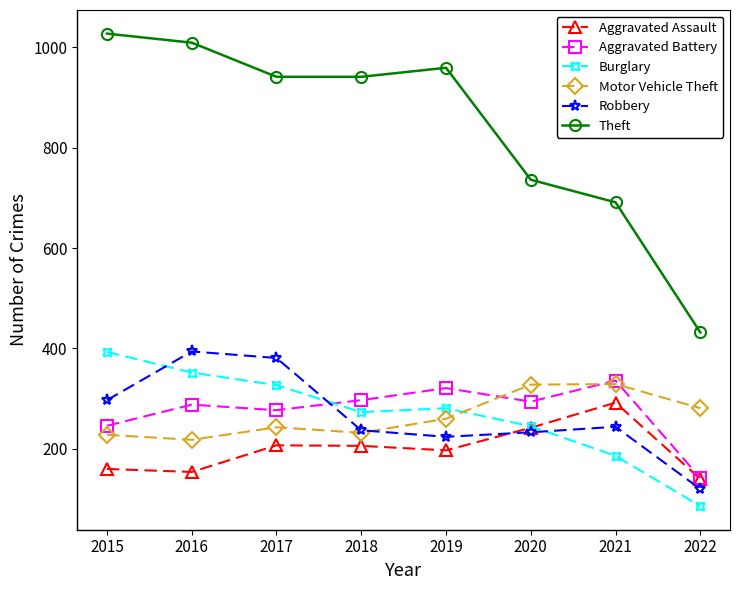

What is the smallest value displayed?

86